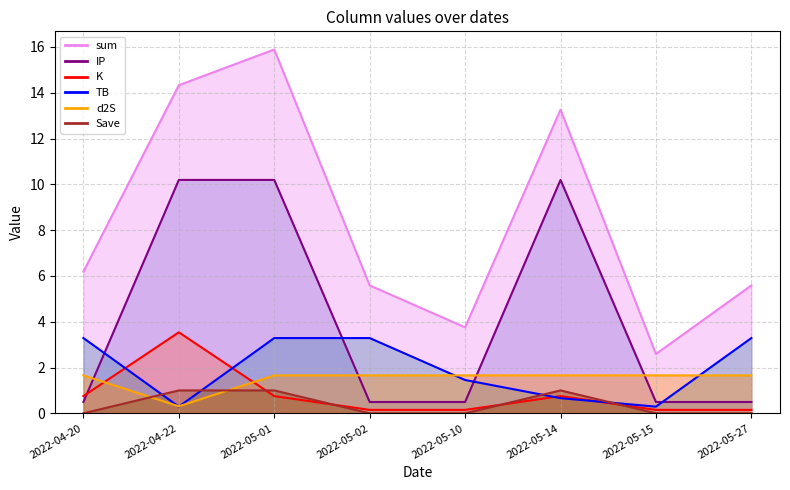

Reading right to left, what are all the values shown in this chart?

sum: 5.6	2.6	13.3	3.8	5.6	15.9	14.3	6.2
TB: 3.3	0.3	0.7	1.5	3.3	3.3	0.3	3.3
K: 0.1	0.1	0.8	0.1	0.1	0.8	3.5	0.8
d2S: 1.7	1.7	1.7	1.7	1.7	1.7	0.3	1.7
IP: 0.5	0.5	10.2	0.5	0.5	10.2	10.2	0.5
Save: 0.0	0.0	1.0	0.0	0.0	1.0	1.0	0.0